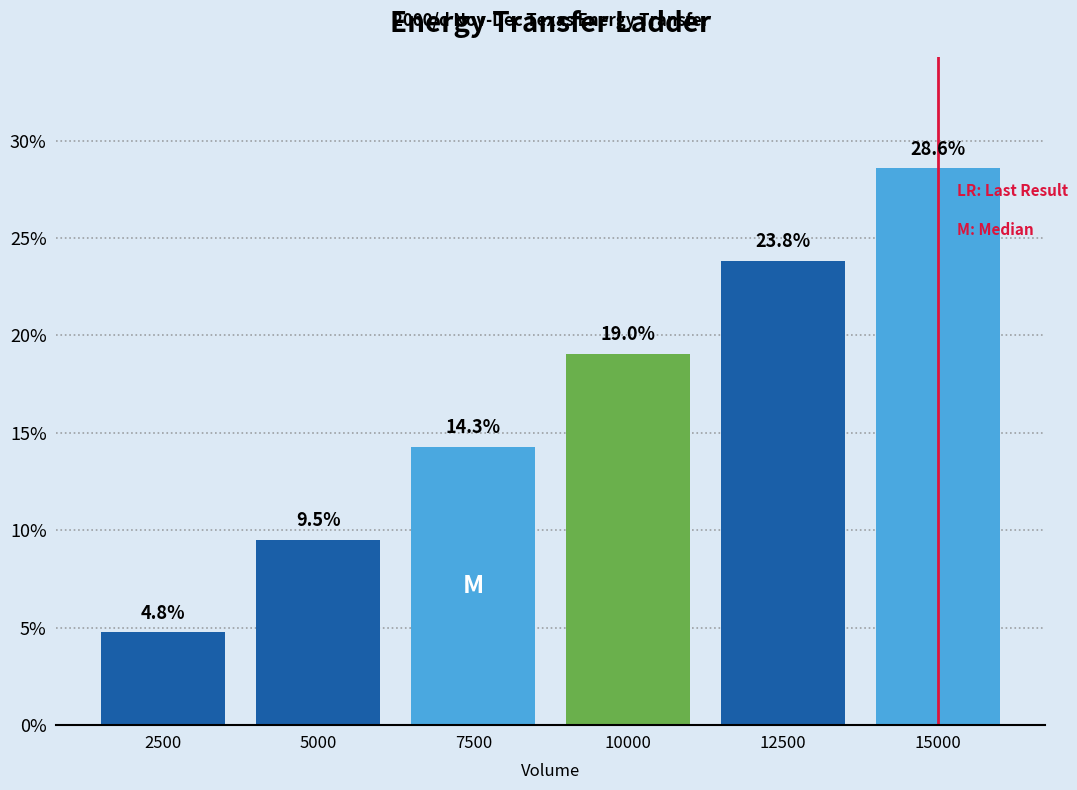

Reading right to left, list all the values displayed in this chart.

28.6	23.8	19.0	14.3	9.5	4.8